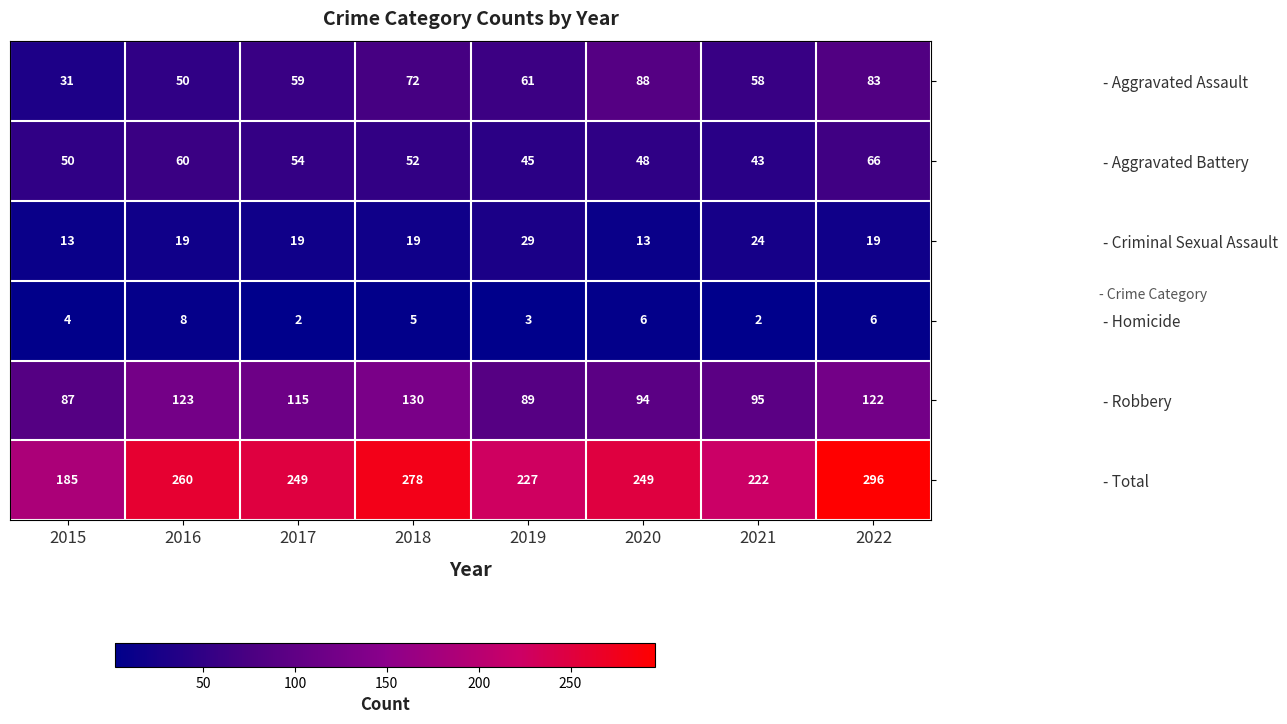

What is the total value across all series at 2022?

592